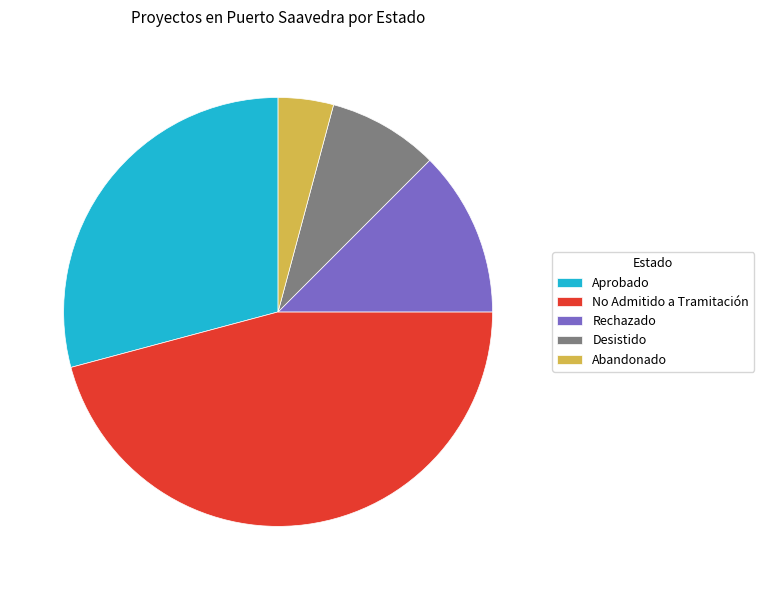

Rank the categories by value from highest to lowest.

No Admitido a Tramitación, Aprobado, Rechazado, Desistido, Abandonado